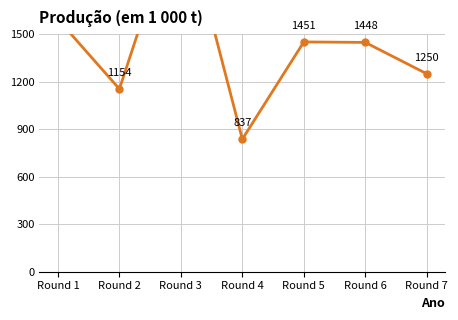

Which label corresponds to the smallest value in the chart?

Round 4